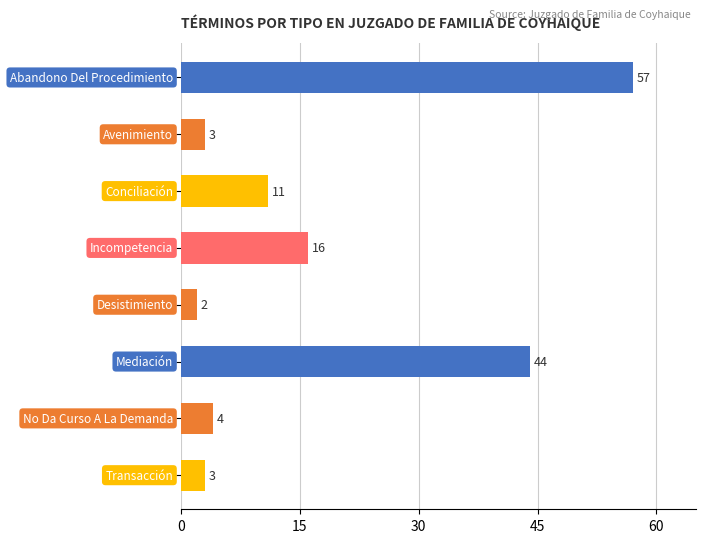

What is the smallest value displayed?

2